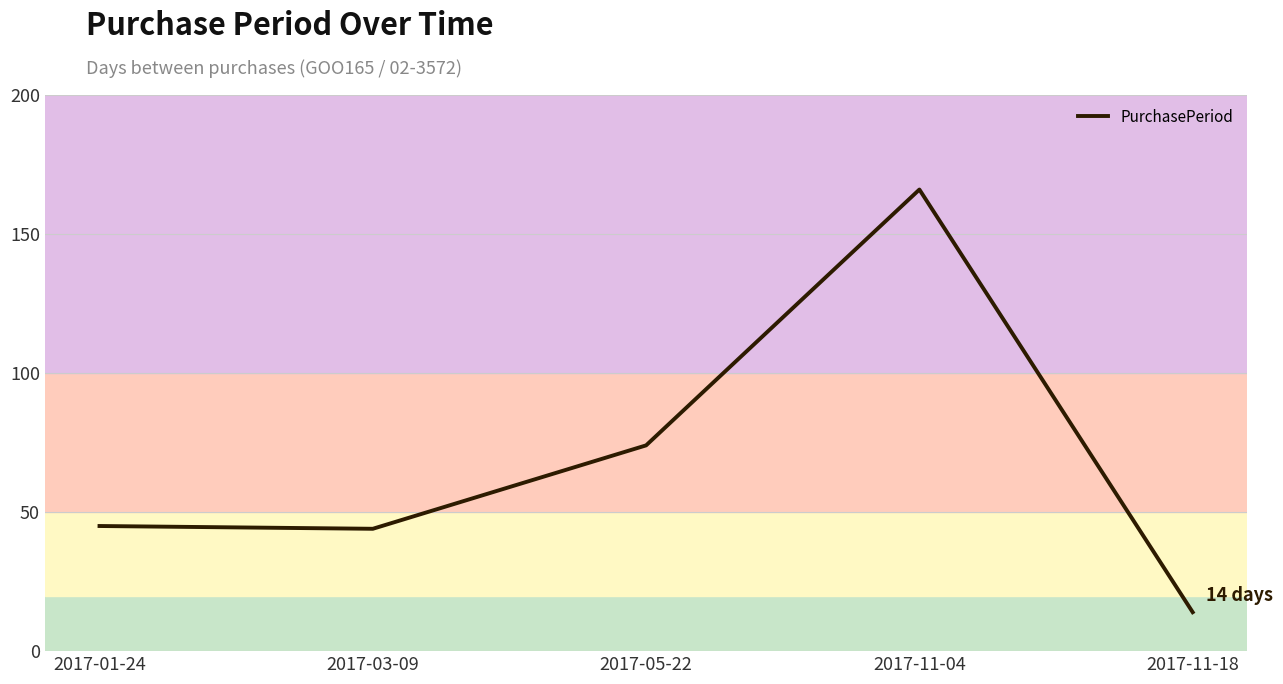

How many categories are shown in the chart?

5